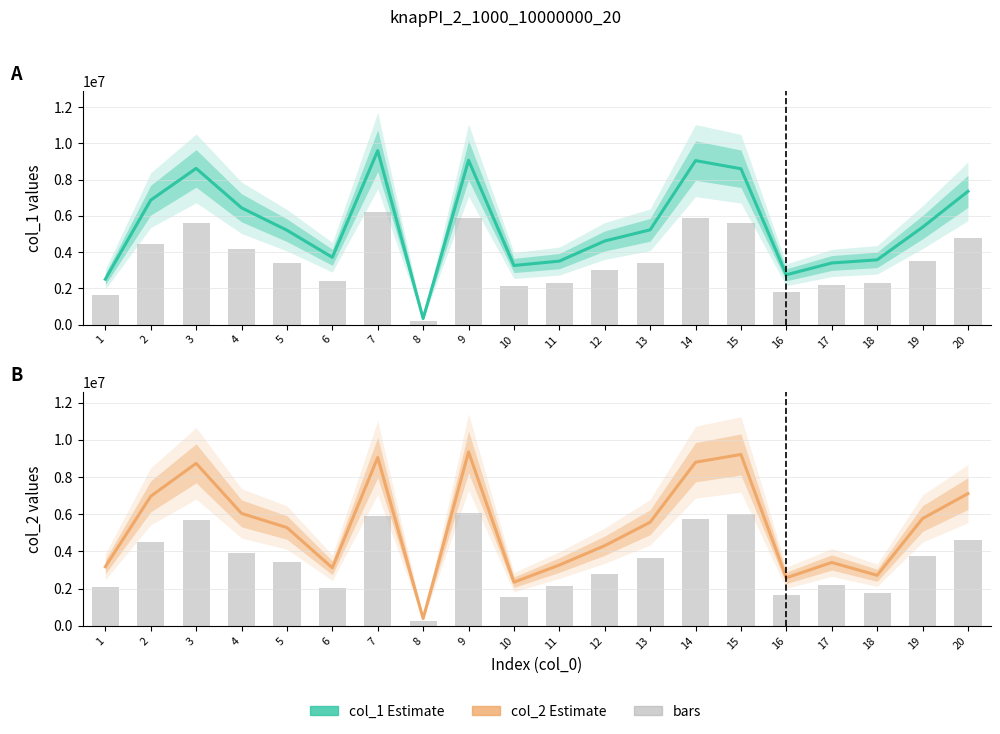

Reading left to right, extract all data points from this chart.

col_1 Estimate: 1=2505899.0	2=6868505.0	3=8618777.0	4=6443656.0	5=5207119.0	6=3714087.0	7=9595855.0	8=336302.0	9=9067694.0	10=3262171.0	11=3503314.0	12=4614385.0	13=5229984.0	14=9048165.0	15=8599405.0	16=2748820.0	17=3400073.0	18=3574649.0	19=5373754.0	20=7352765.0
col_1 bars: 1=1628834.4	2=4464528.2	3=5602205.0	4=4188376.4	5=3384627.4	6=2414156.6	7=6237305.8	8=218596.3	9=5894001.1	10=2120411.1	11=2277154.1	12=2999350.2	13=3399489.6	14=5881307.2	15=5589613.2	16=1786733.0	17=2210047.5	18=2323521.9	19=3492940.1	20=4779297.2
col_2 Estimate: 1=3176522.0	2=6961516.0	3=8732303.0	4=6041641.0	5=5281366.0	6=3118011.0	7=9047395.0	8=392540.0	9=9346145.0	10=2346373.0	11=3266573.0	12=4307689.0	13=5568282.0	14=8792550.0	15=9208084.0	16=2580262.0	17=3406384.0	18=2715394.0	19=5766156.0	20=7105095.0
col_2 bars: 1=2064739.3	2=4524985.4	3=5675997.0	4=3927066.6	5=3432887.9	6=2026707.2	7=5880806.8	8=255151.0	9=6074994.2	10=1525142.4	11=2123272.5	12=2799997.9	13=3619383.3	14=5715157.5	15=5985254.6	16=1677170.3	17=2214149.6	18=1765006.1	19=3748001.4	20=4618311.8